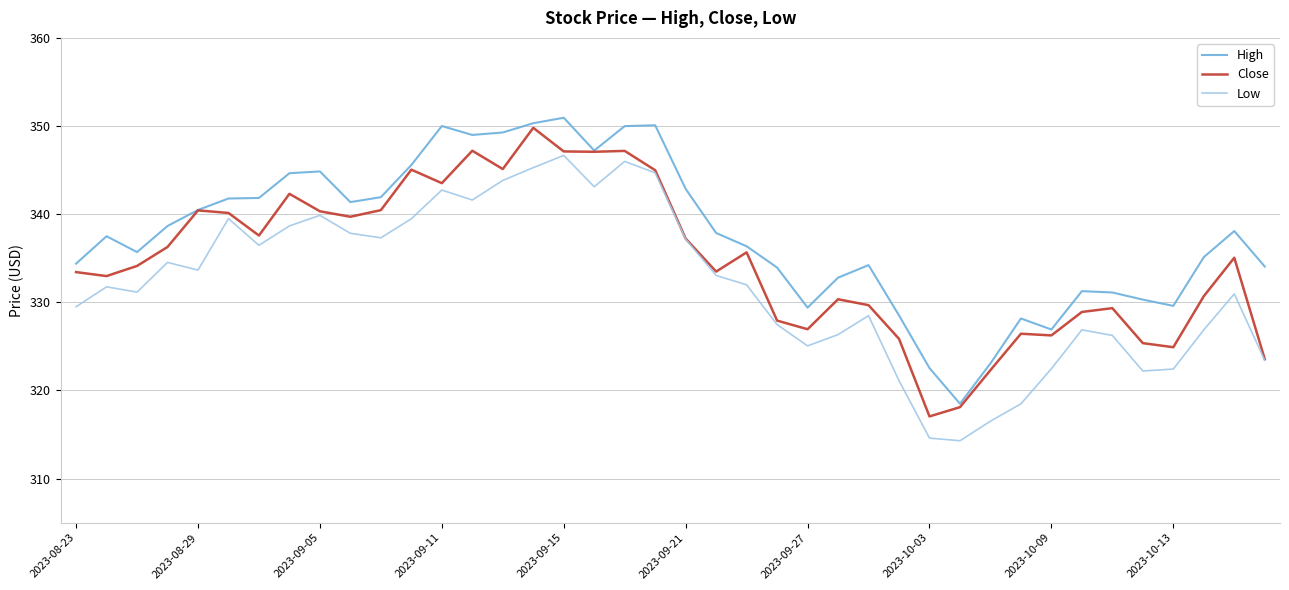

How many series are shown in this chart?

3